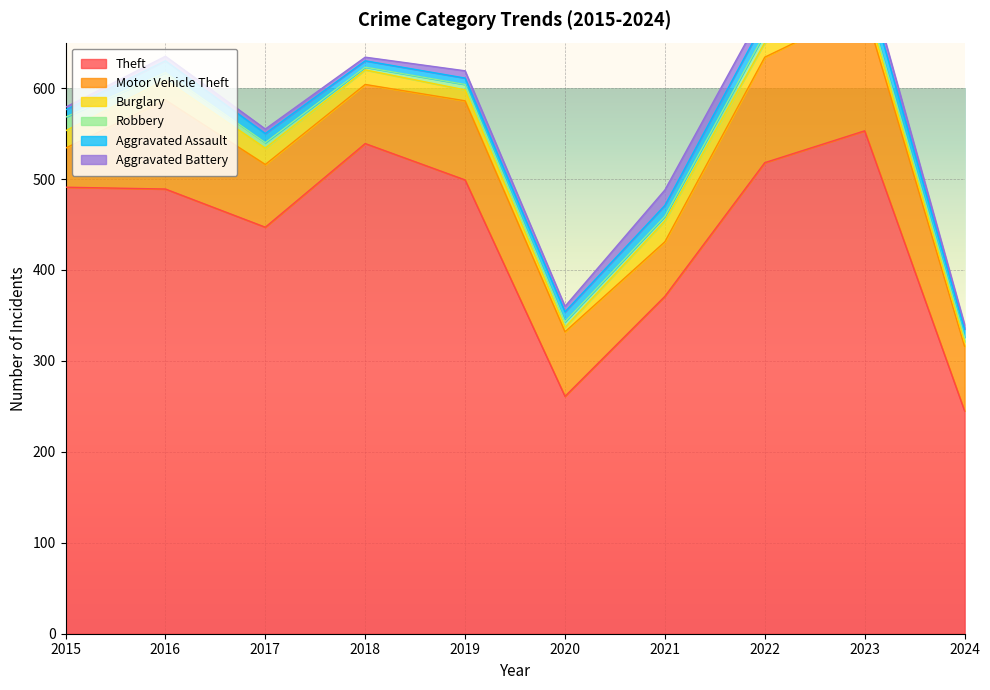

The Burglary series shows 12 at 2015. True or false?

False